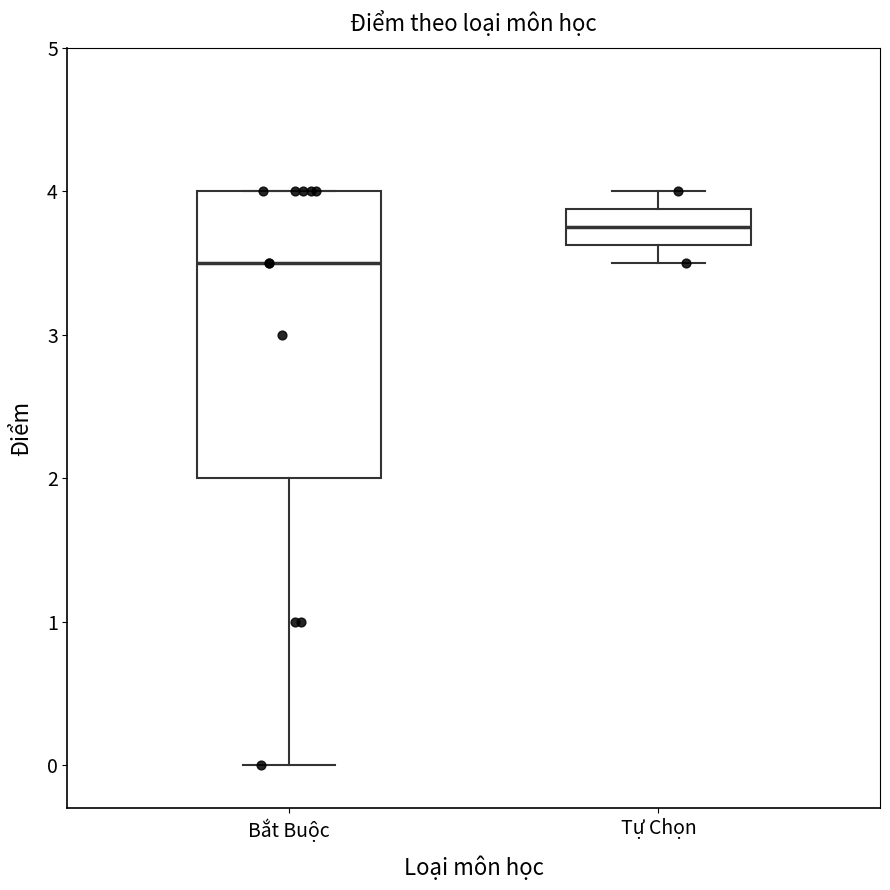

Reading left to right, read every box against the y-axis: the position of its median line, the range the box covers, and the ends of its whiskers. The values are not printed on the chart, so give them approximately, as read against the axis.

Bắt Buộc: median 3.5, box 2.0 to 4.0, whiskers 0.0 to 4.0
Tự Chọn: median 3.8, box 3.6 to 3.9, whiskers 3.5 to 4.0